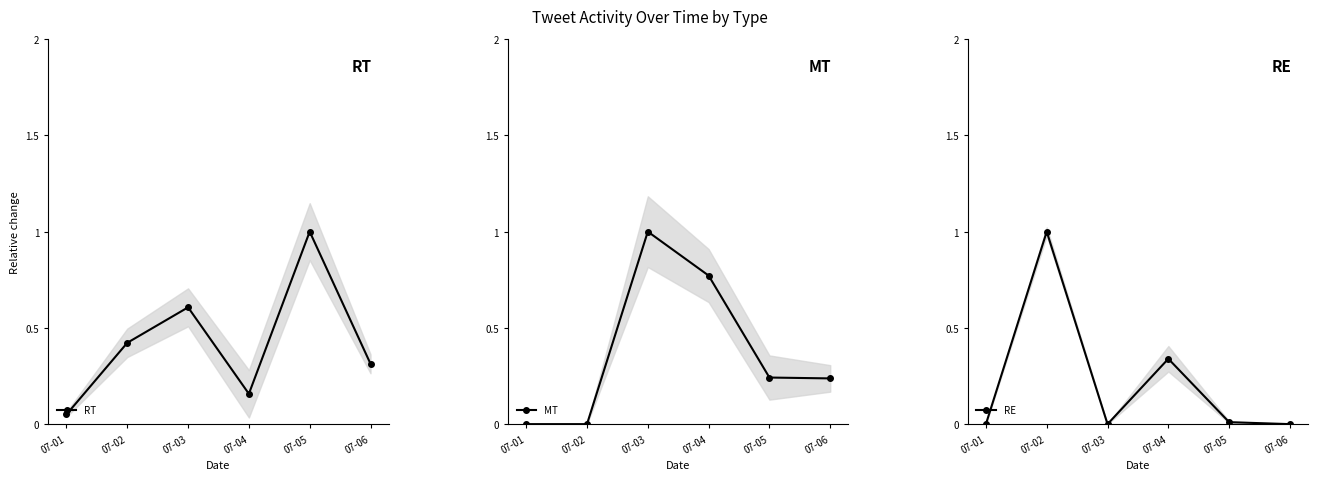

Rank the categories by RE value from lowest to highest.

07-01, 07-03, 07-06, 07-05, 07-04, 07-02